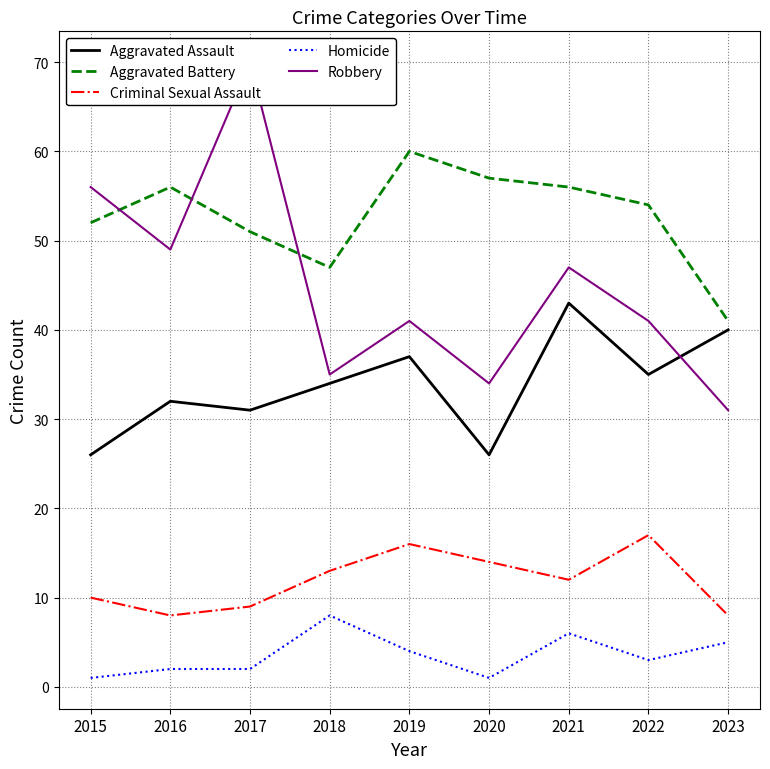

List the series in order of their overall mean, highest first.

Aggravated Battery, Robbery, Aggravated Assault, Criminal Sexual Assault, Homicide